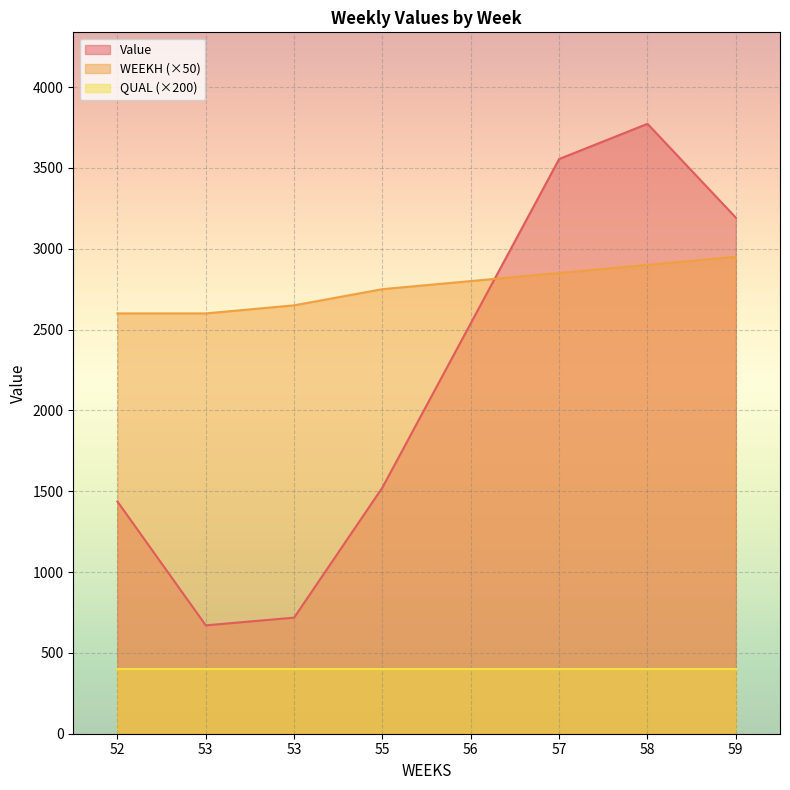

What are all the series names shown in the legend?

Value, WEEKH (×50), QUAL (×200)